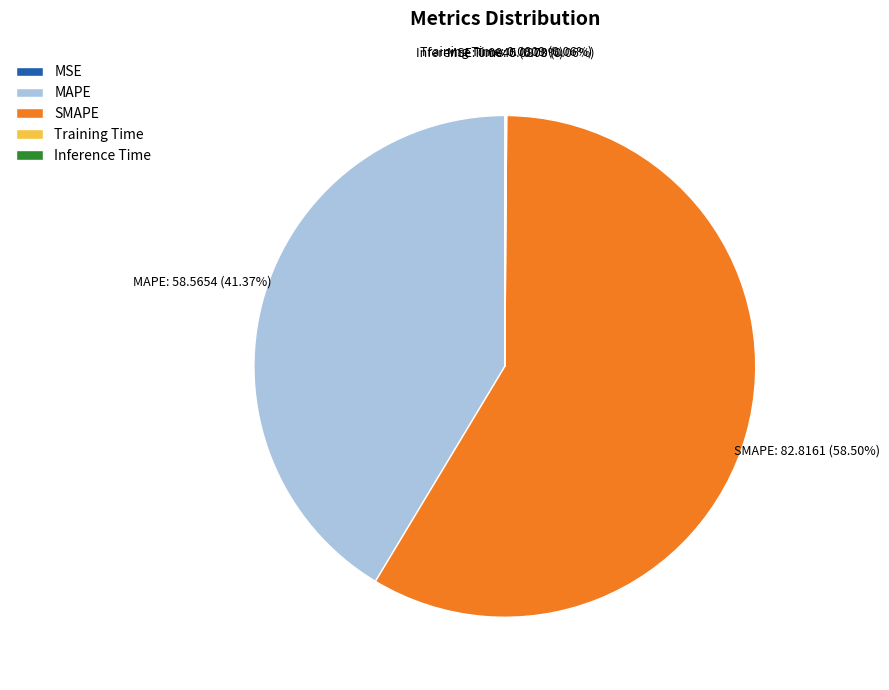

Is there a majority slice in this chart?

Yes